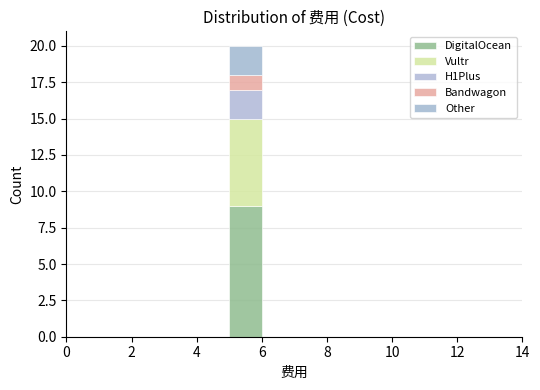

Reading left to right, list every stacked bar in this chart as the range it spans on the x-axis followed by its total height. The values are not printed on the chart, so give them approximately, as read against the axis.

0 to 1: 0
1 to 2: 0
2 to 3: 0
3 to 4: 0
4 to 5: 0
5 to 6: 20
6 to 7: 0
7 to 8: 0
8 to 9: 0
9 to 10: 0
10 to 11: 0
11 to 12: 0
12 to 13: 0
13 to 14: 0